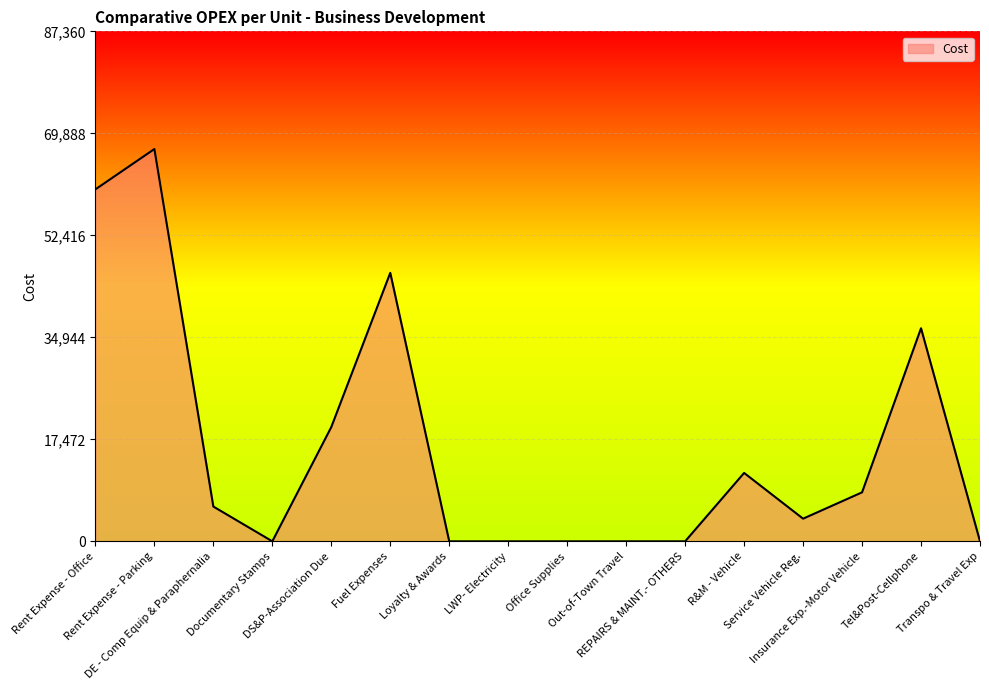

The chart shows a value of 37739.2 at Rent Expense - Office. True or false?

False